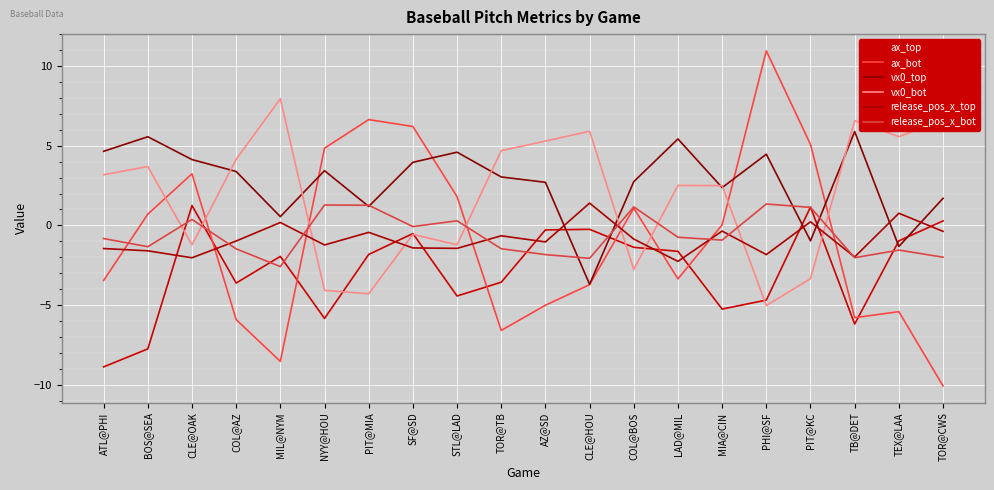

Reading left to right, transcribe all the data shown in this chart.

ax_top: -8.9	-7.8	1.2	-3.6	-1.9	-5.8	-1.8	-0.5	-4.4	-3.6	-0.3	-0.2	-1.4	-1.6	-5.3	-4.7	1.2	-6.2	-1.0	0.3
ax_bot: -3.5	0.7	3.2	-5.9	-8.5	4.8	6.6	6.2	1.8	-6.6	-5.0	-3.7	1.1	-3.4	0.0	11.0	5.1	-5.8	-5.4	-10.1
vx0_top: 4.7	5.6	4.1	3.4	0.6	3.4	1.2	4.0	4.6	3.0	2.7	-3.7	2.7	5.4	2.4	4.5	-1.0	5.9	-1.3	1.7
vx0_bot: 3.2	3.7	-1.2	4.1	8.0	-4.1	-4.3	-0.6	-1.2	4.7	5.3	5.9	-2.8	2.5	2.5	-5.0	-3.3	6.6	5.6	6.6
release_pos_x_top: -1.5	-1.6	-2.0	-1.0	0.2	-1.2	-0.4	-1.4	-1.4	-0.7	-1.0	1.4	-0.9	-2.3	-0.4	-1.8	0.2	-2.0	0.8	-0.4
release_pos_x_bot: -0.8	-1.3	0.4	-1.5	-2.6	1.3	1.3	-0.1	0.3	-1.5	-1.8	-2.1	1.2	-0.7	-0.9	1.3	1.1	-2.0	-1.5	-2.0